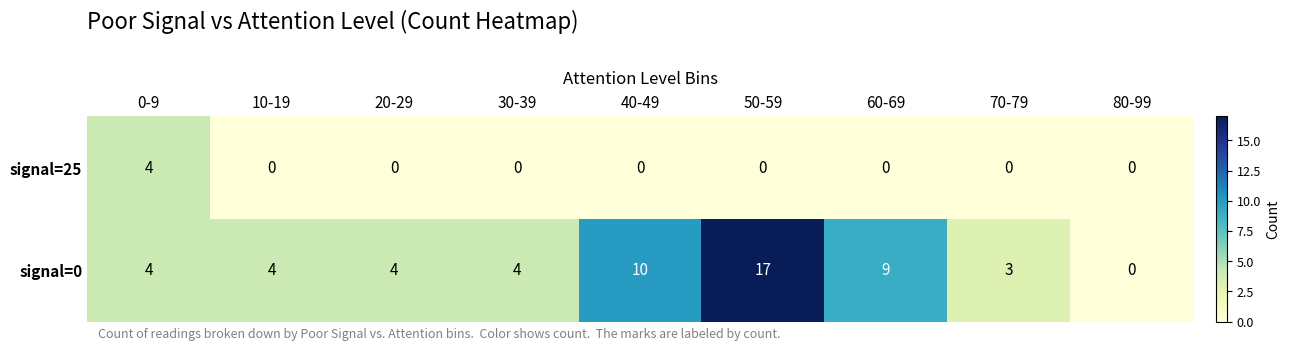

List the series in order of their overall mean, highest first.

signal=0, signal=25